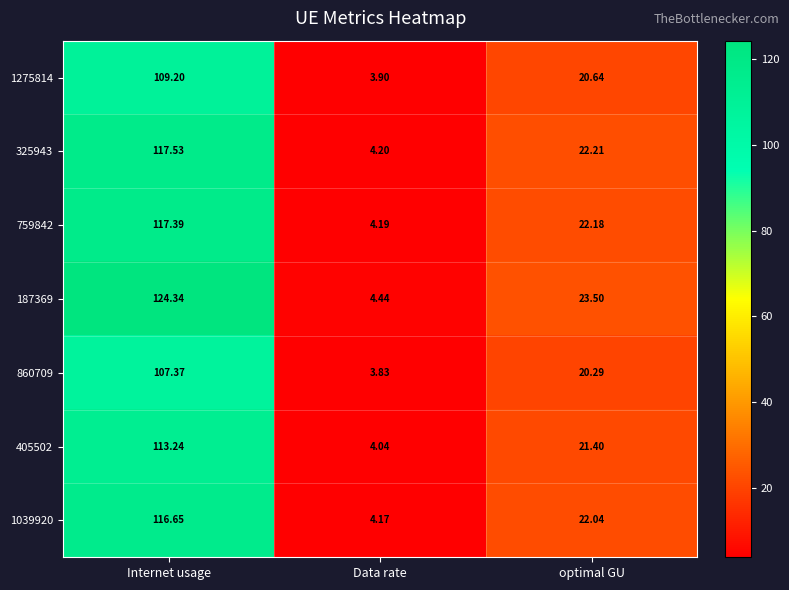

Which category has the lowest value across all series?

Data rate